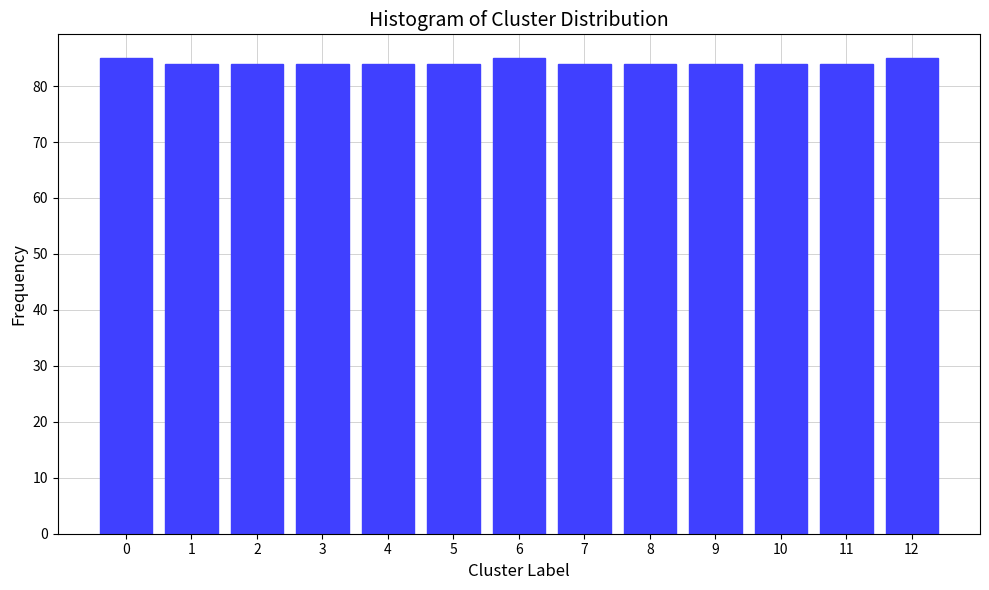

Reading left to right, what are all the values shown in this chart?

85	84	84	84	84	84	85	84	84	84	84	84	85